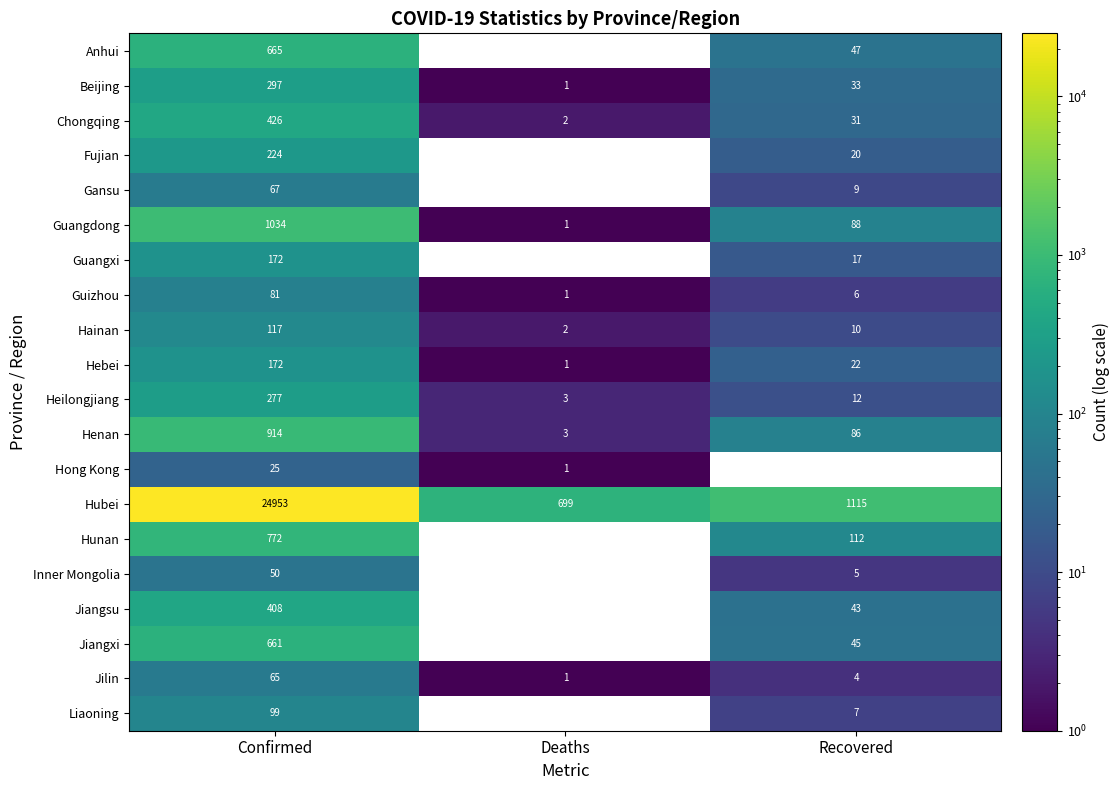

Which category has the highest value in the Jilin series?

Confirmed